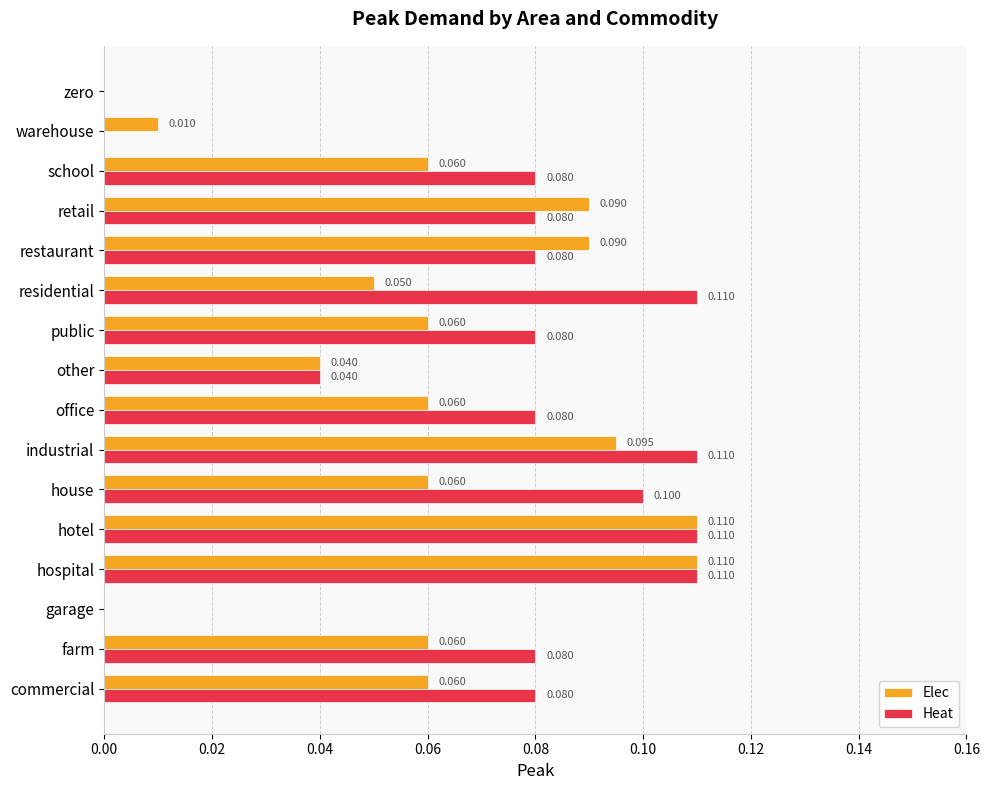

Which series has the largest total across all categories?

Heat